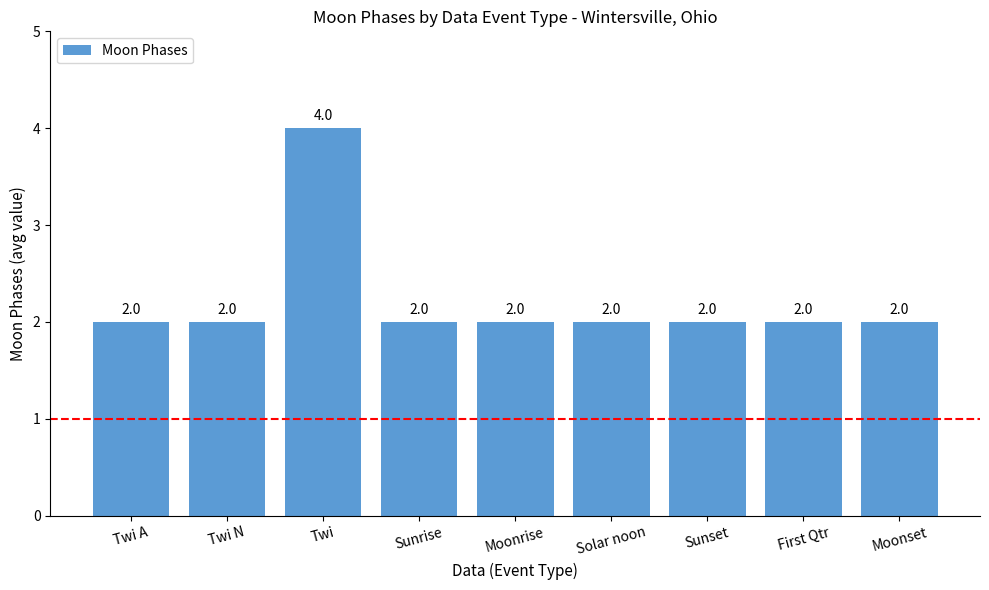

Count the values in the range 2 to 3.

8